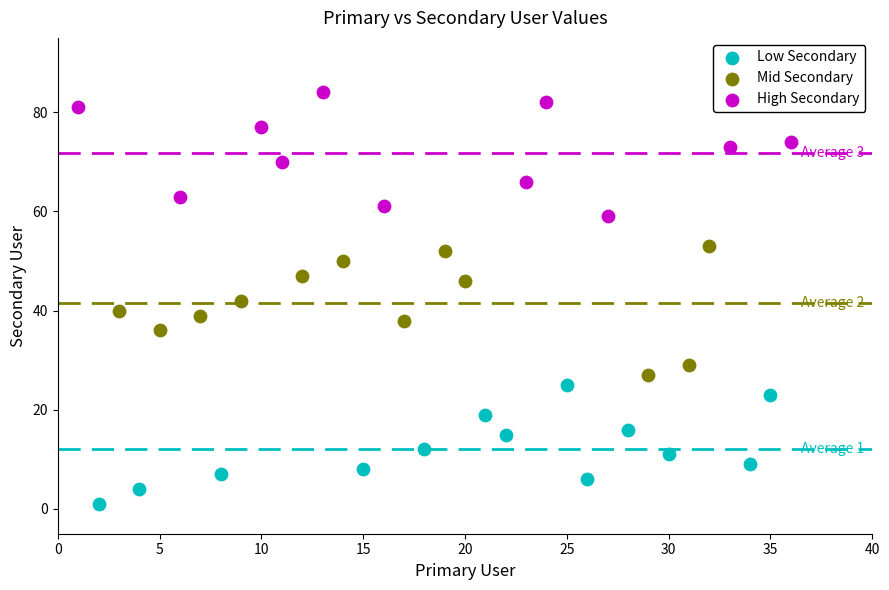

Which series reaches the maximum Y coordinate?

High Secondary